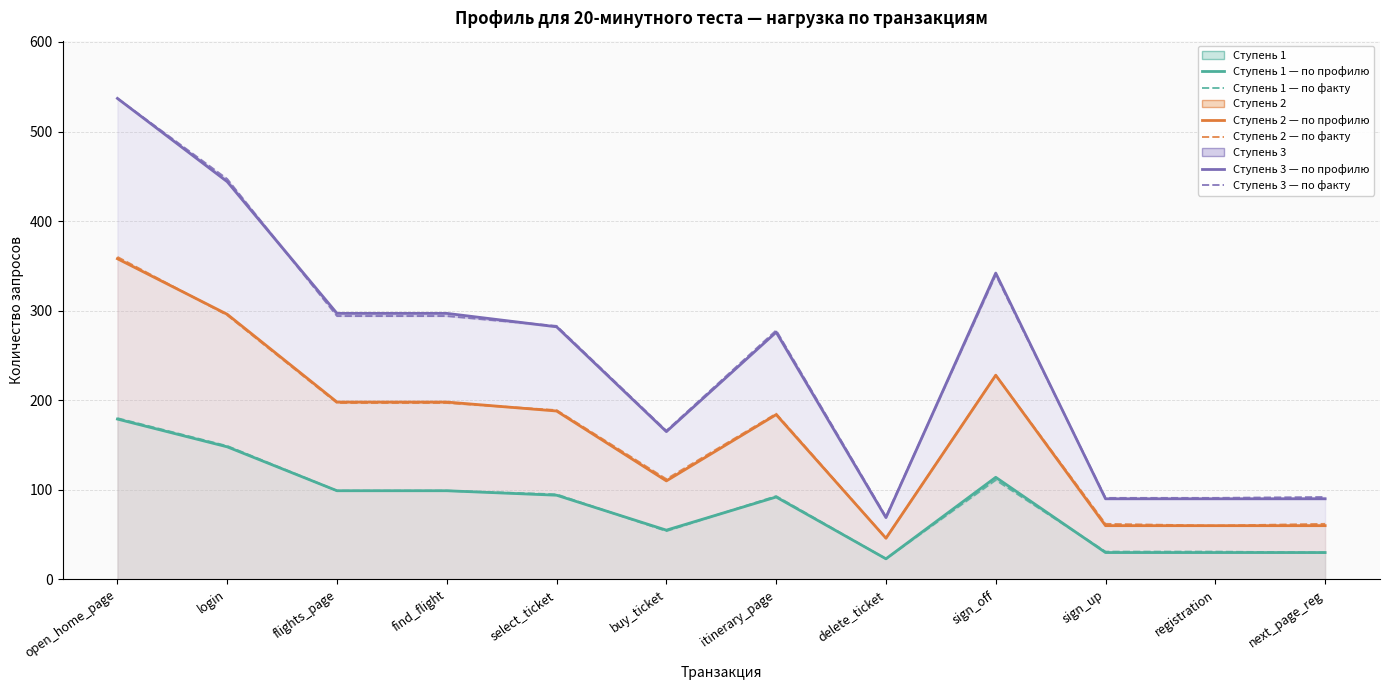

List the series in order of their peak value, lowest first.

Ступень 1 — по профилю, Ступень 1 — по факту, Ступень 2 — по профилю, Ступень 2 — по факту, Ступень 3 — по профилю, Ступень 3 — по факту